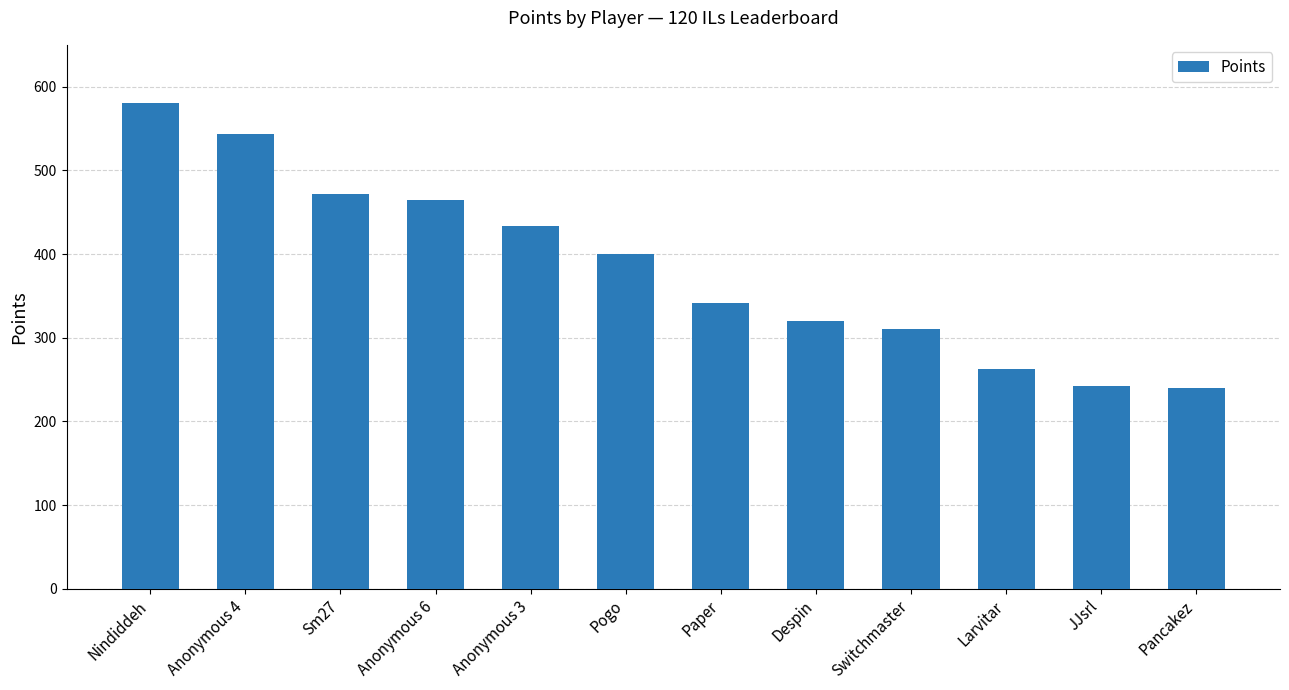

Are the bars horizontal?

No